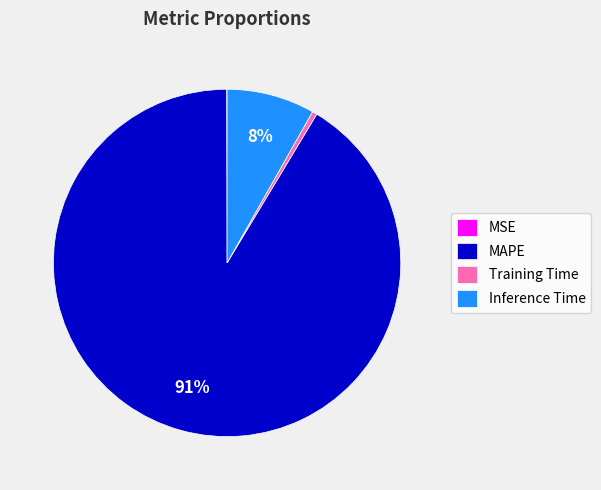

What is the largest slice in the pie chart?

MAPE